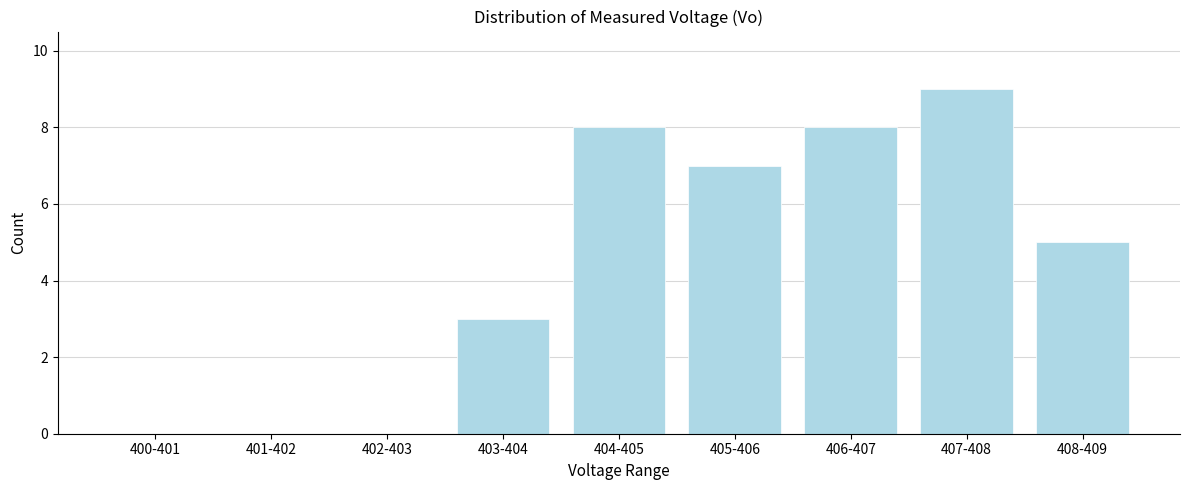

Reading left to right, transcribe all the data shown in this chart.

400-401=0	401-402=0	402-403=0	403-404=3	404-405=8	405-406=7	406-407=8	407-408=9	408-409=5